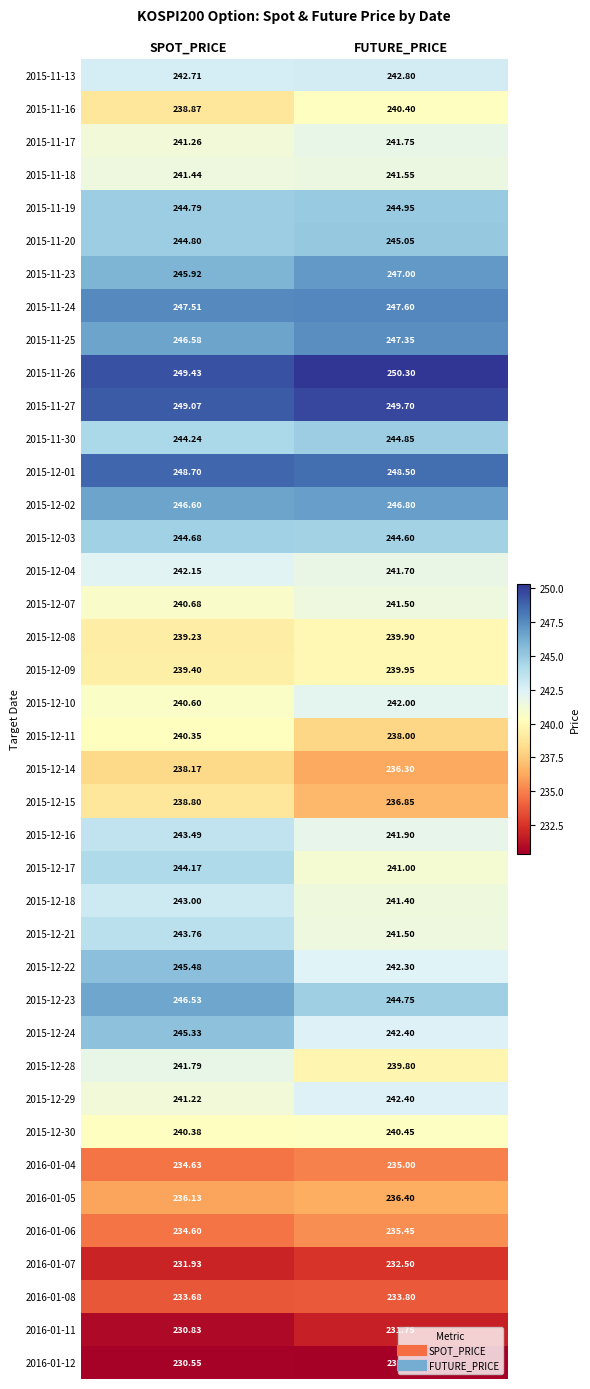

Which series has the largest range (max minus min)?

2015-12-22